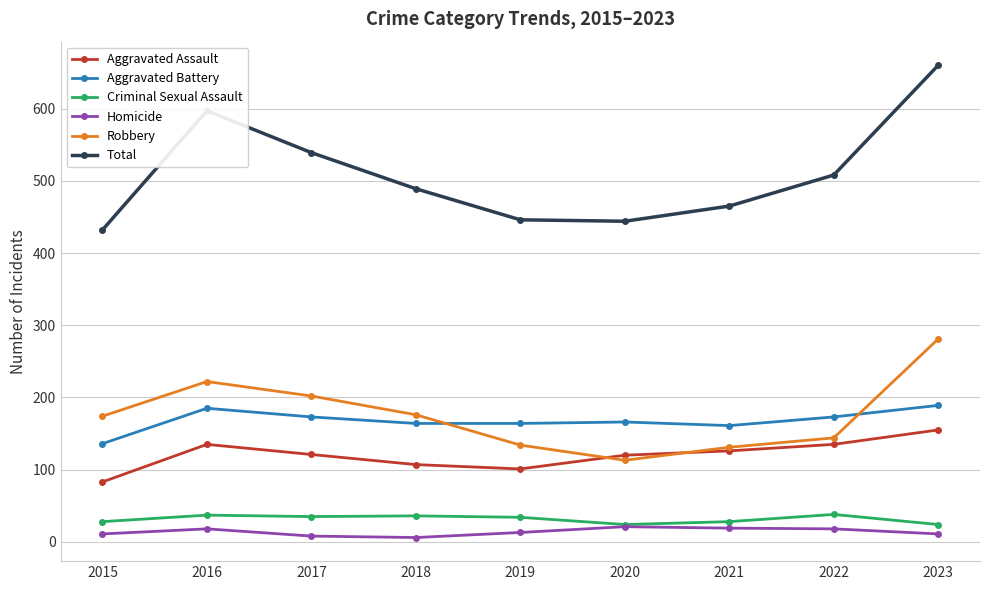

Between 2016 and 2023, which series saw the biggest shift?

Total